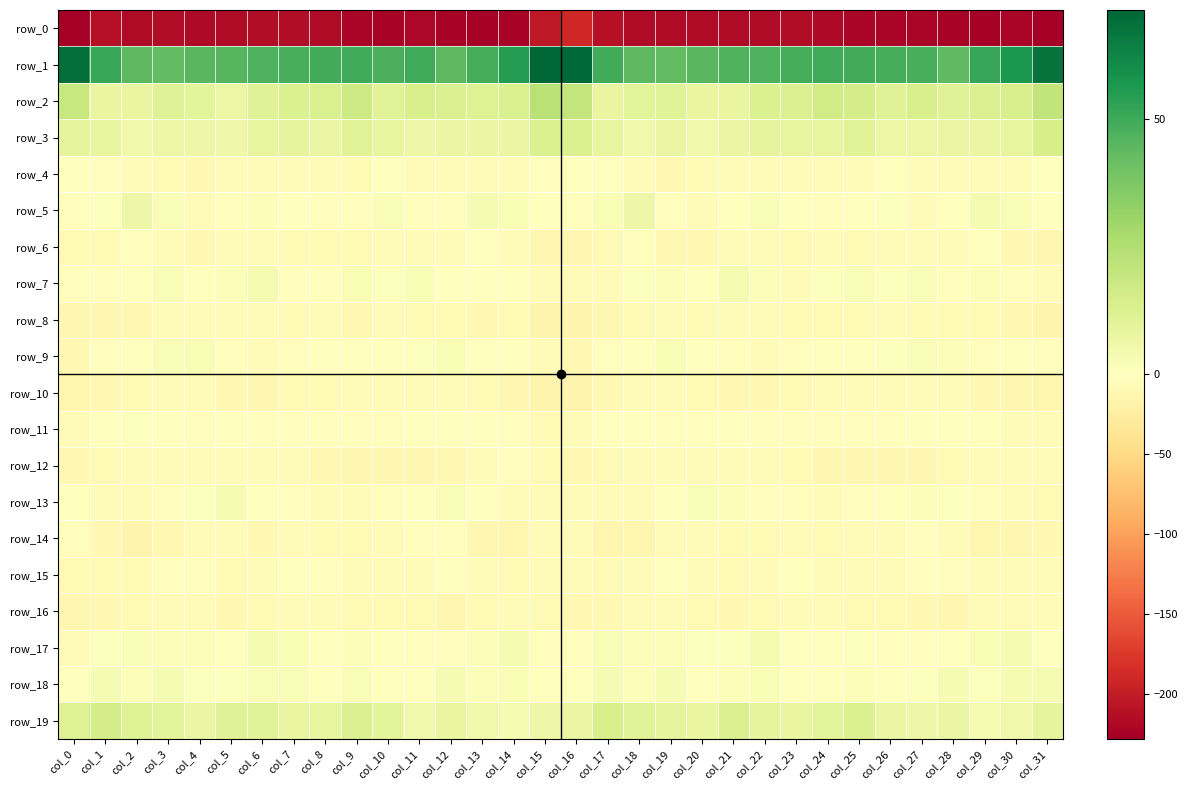

Where does the row_14 series first go above -7?

col_0